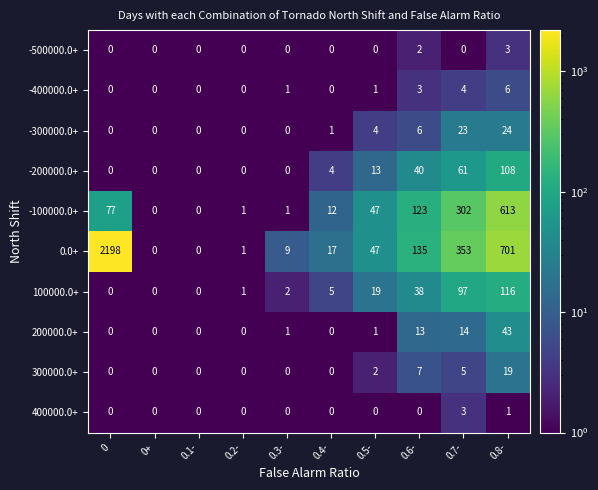

Which series has the widest spread of values?

0.0+